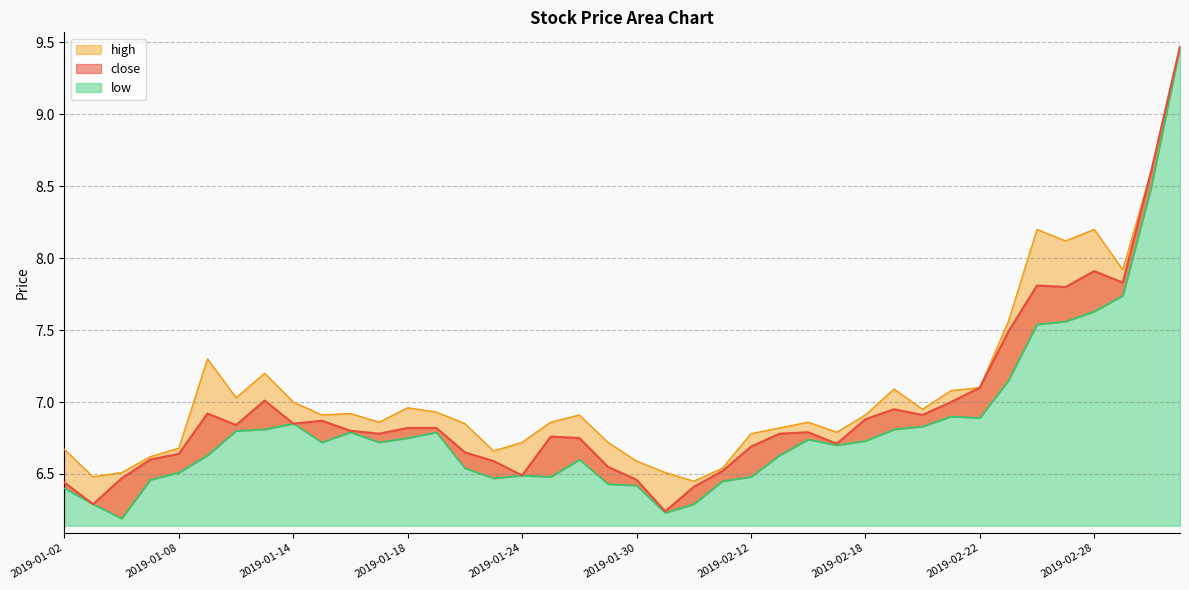

What is the difference between the low values at 2019-02-20 and 2019-01-28?

0.2